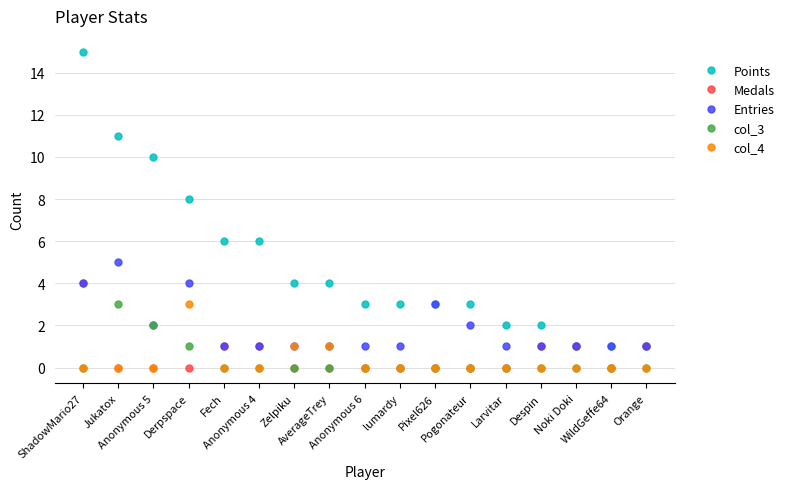

The Points series shows 3 at lumardy. True or false?

True